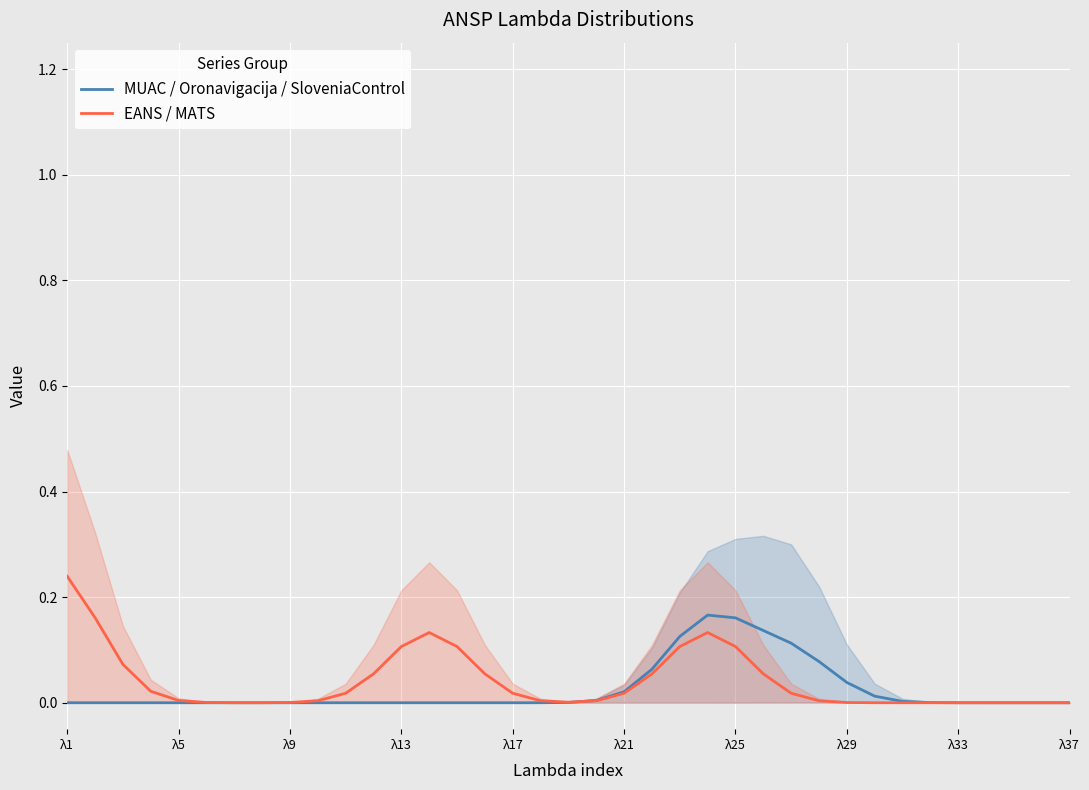

Reading right to left, list all the values displayed in this chart.

MUAC / Oronavigacija / SloveniaControl: 0.0	0.0	0.0	0.0	0.0	0.0	0.0	0.0	0.0	0.1	0.1	0.1	0.2	0.2	0.1	0.1	0.0	0.0	0.0	0.0	0.0	0.0	0.0	0.0	0.0	0.0	0.0	0.0	0.0	0.0	0.0	0.0	0.0	0.0	0.0	0.0	0.0
EANS / MATS: 0.0	0.0	0.0	0.0	0.0	0.0	0.0	0.0	0.0	0.0	0.0	0.1	0.1	0.1	0.1	0.1	0.0	0.0	0.0	0.0	0.0	0.1	0.1	0.1	0.1	0.1	0.0	0.0	0.0	0.0	0.0	0.0	0.0	0.0	0.1	0.2	0.2